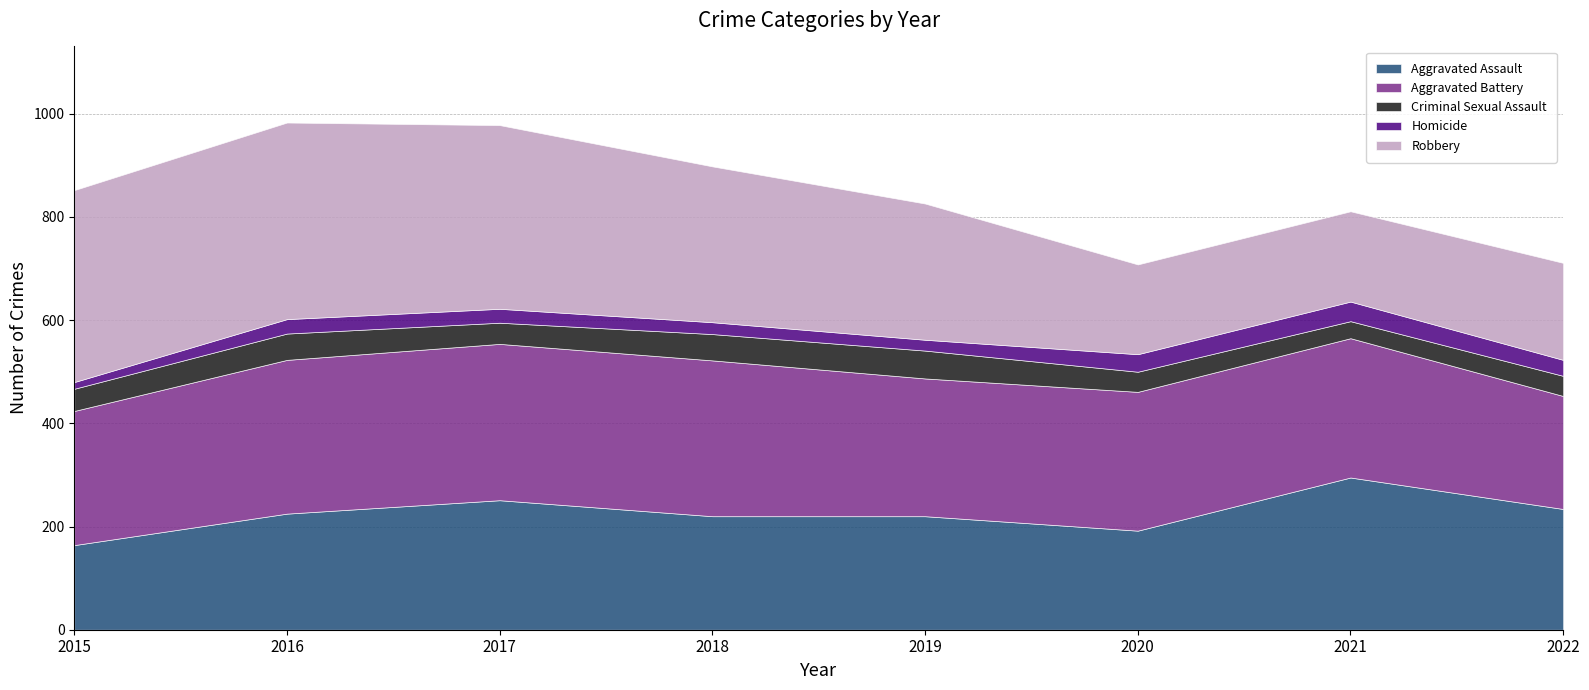

What is the minimum value for Criminal Sexual Assault?

33